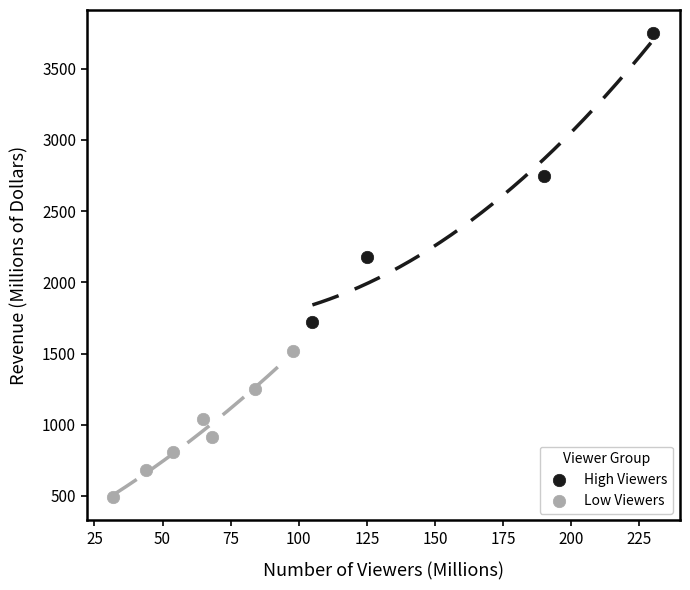

Which series reaches the maximum Y coordinate?

High Viewers